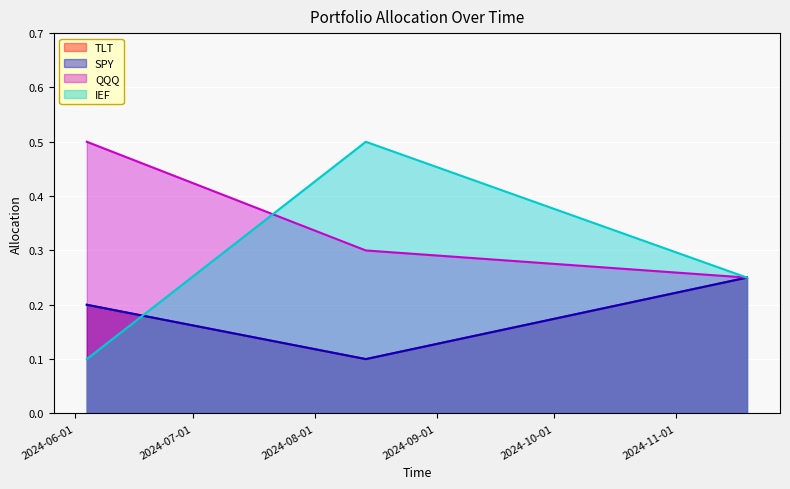

The IEF series shows 0.1 at 2024-11-19. True or false?

False